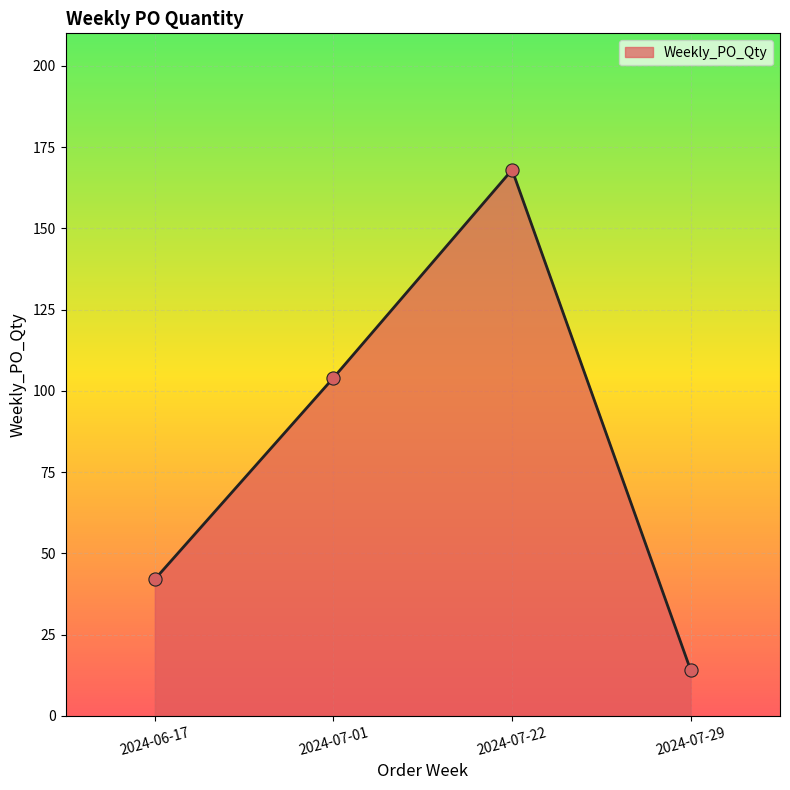

What is the ratio of the value at 2024-07-29 to the value at 2024-07-22?

0.1